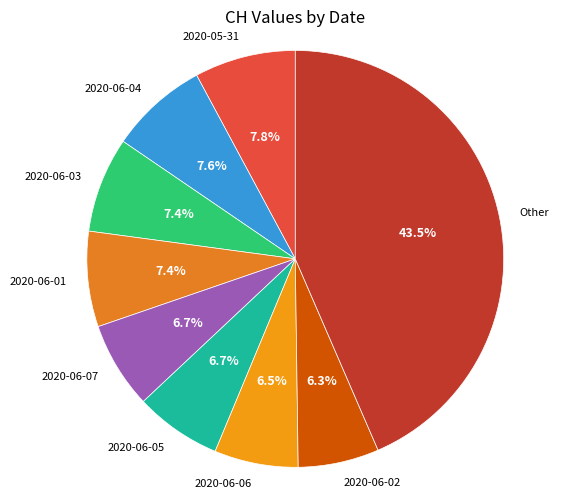

How many slices are in this pie chart?

9